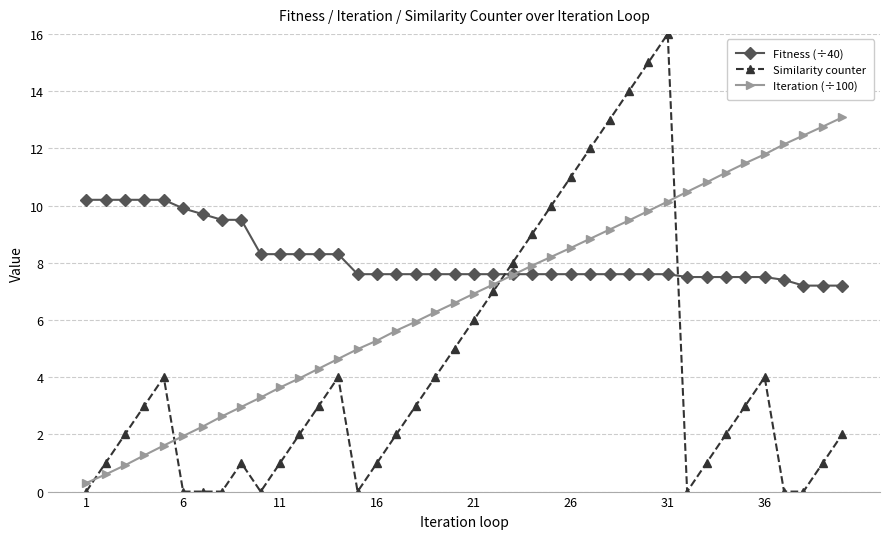

Which series has the largest range (max minus min)?

Similarity counter